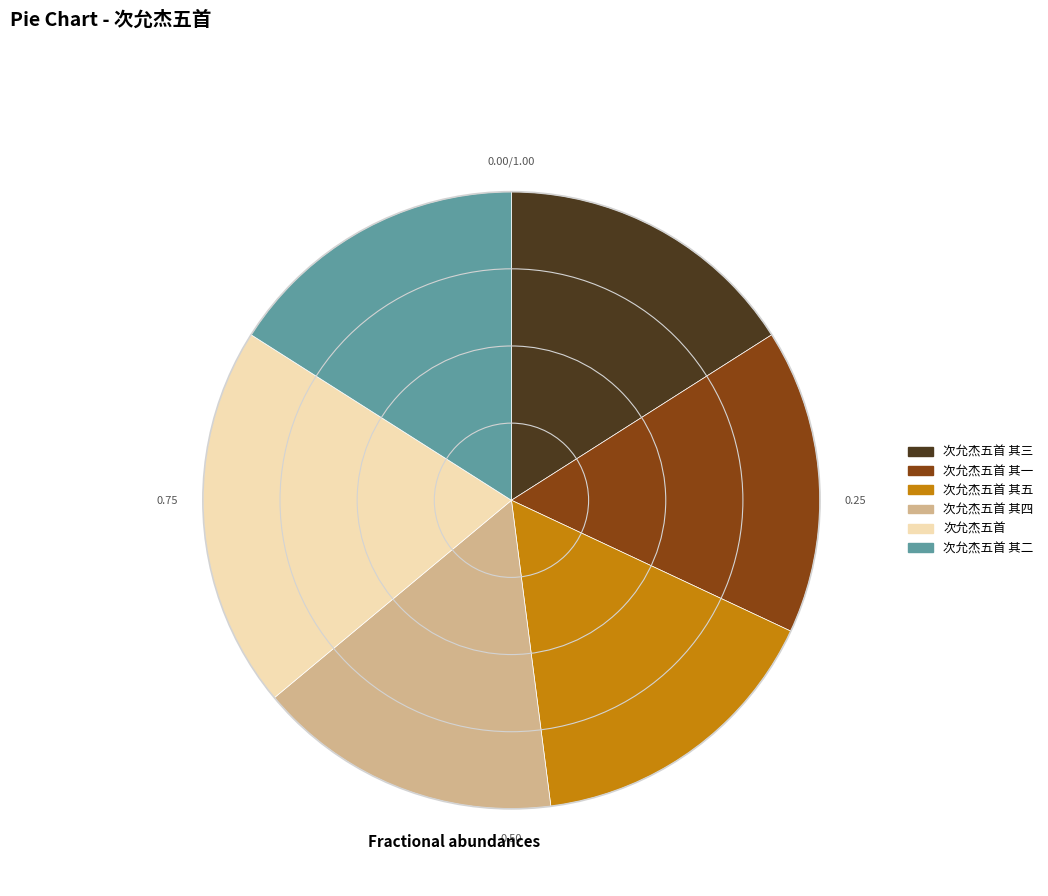

Approximately how many times larger is the value at 次允杰五首 其三 compared to 次允杰五首 其二?

1.0